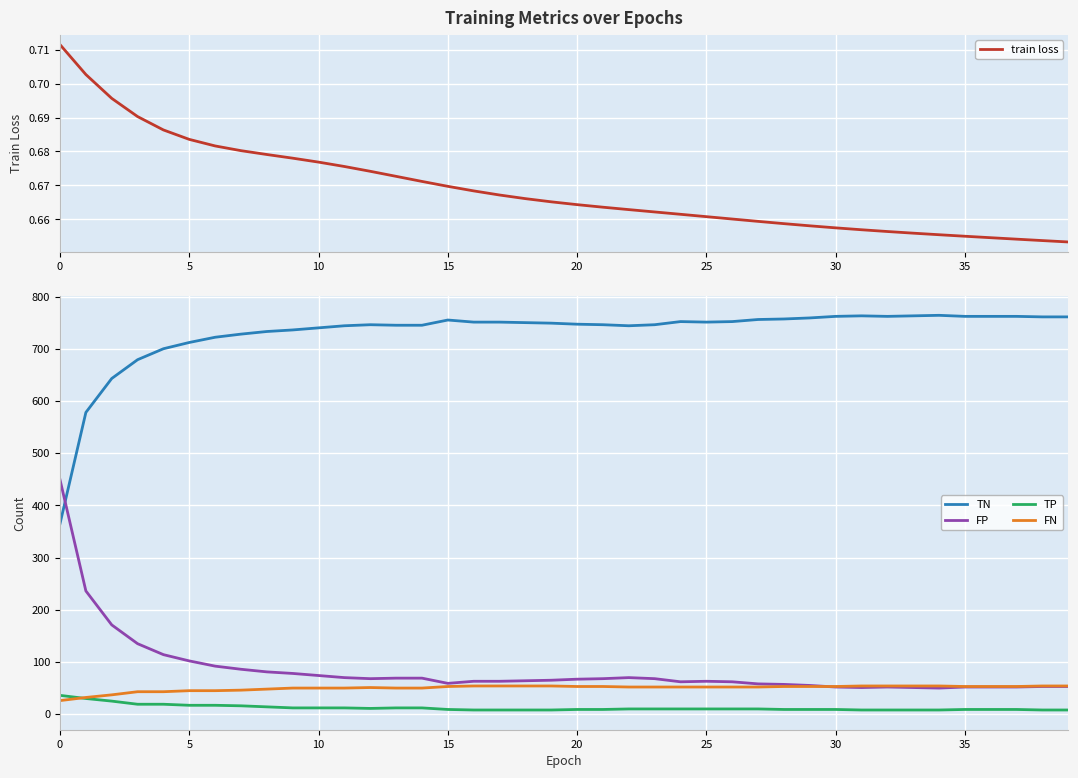

What is the value of the FP point at the 9th from the left?

81.0